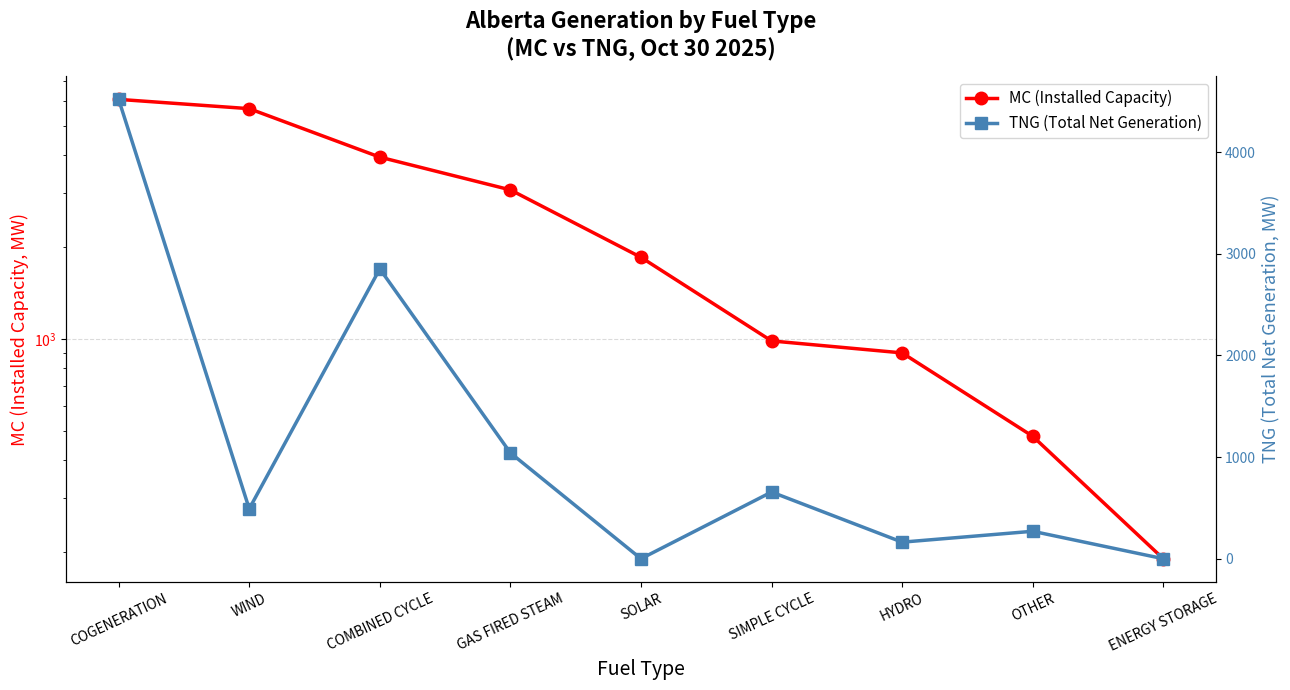

Reading left to right, list all the values displayed in this chart.

MC (Installed Capacity): COGENERATION=6097	WIND=5684	COMBINED CYCLE=3942	GAS FIRED STEAM=3078	SOLAR=1850	SIMPLE CYCLE=984	HYDRO=899	OTHER=479	ENERGY STORAGE=190
TNG (Total Net Generation): COGENERATION=4518	WIND=491	COMBINED CYCLE=2851	GAS FIRED STEAM=1041	SOLAR=0	SIMPLE CYCLE=656	HYDRO=163	OTHER=270	ENERGY STORAGE=0